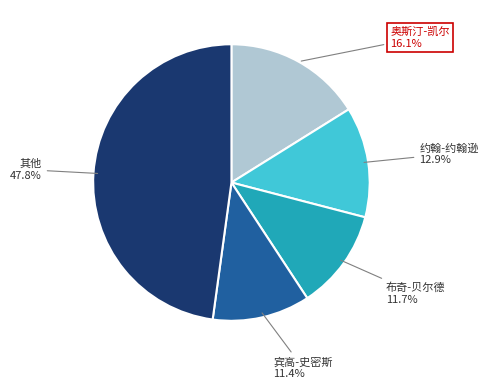

Is there a majority slice in this chart?

No